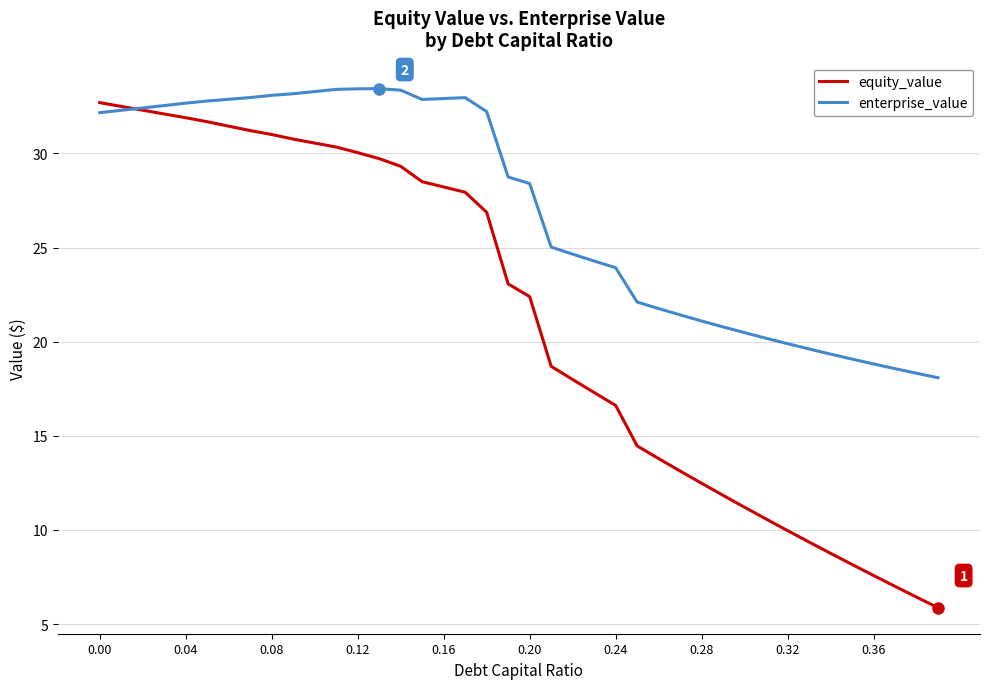

Which series has the largest range (max minus min)?

equity_value